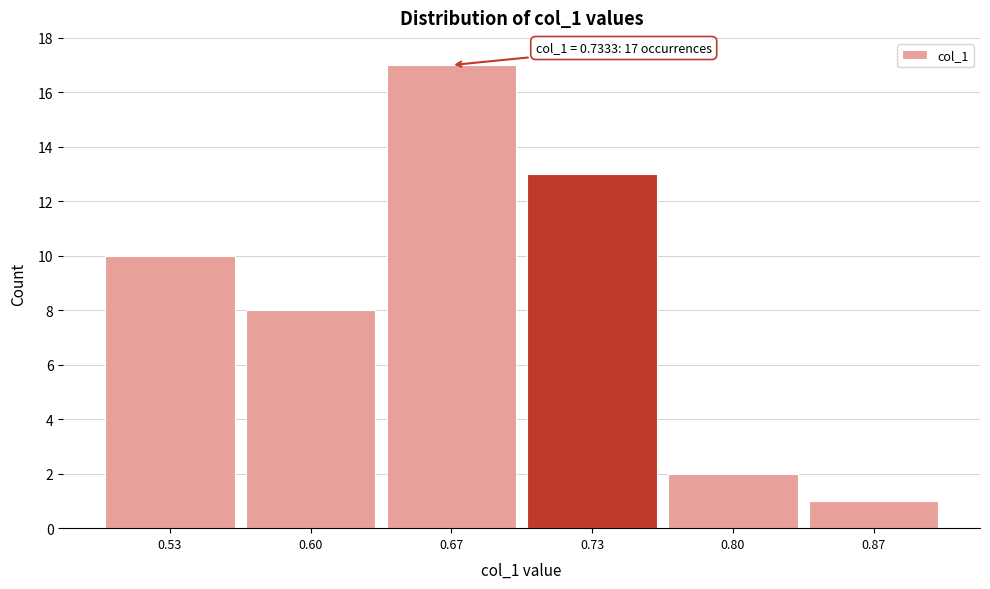

Over which range of the x-axis is the bar tallest?

0.63 to 0.70